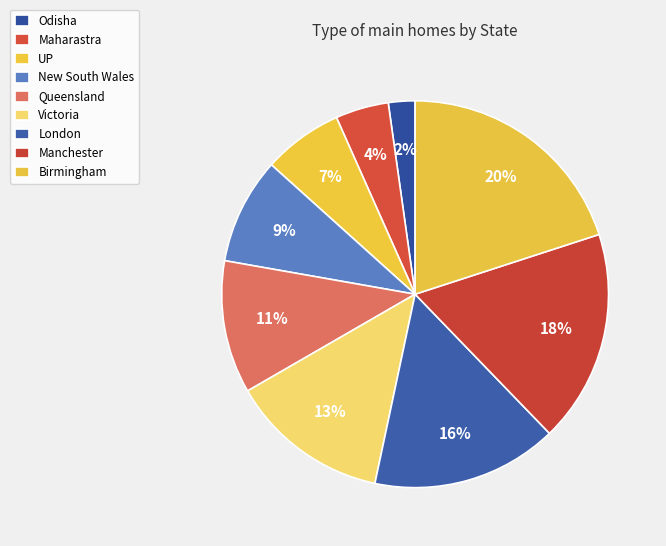

How many segments does this pie chart have?

9